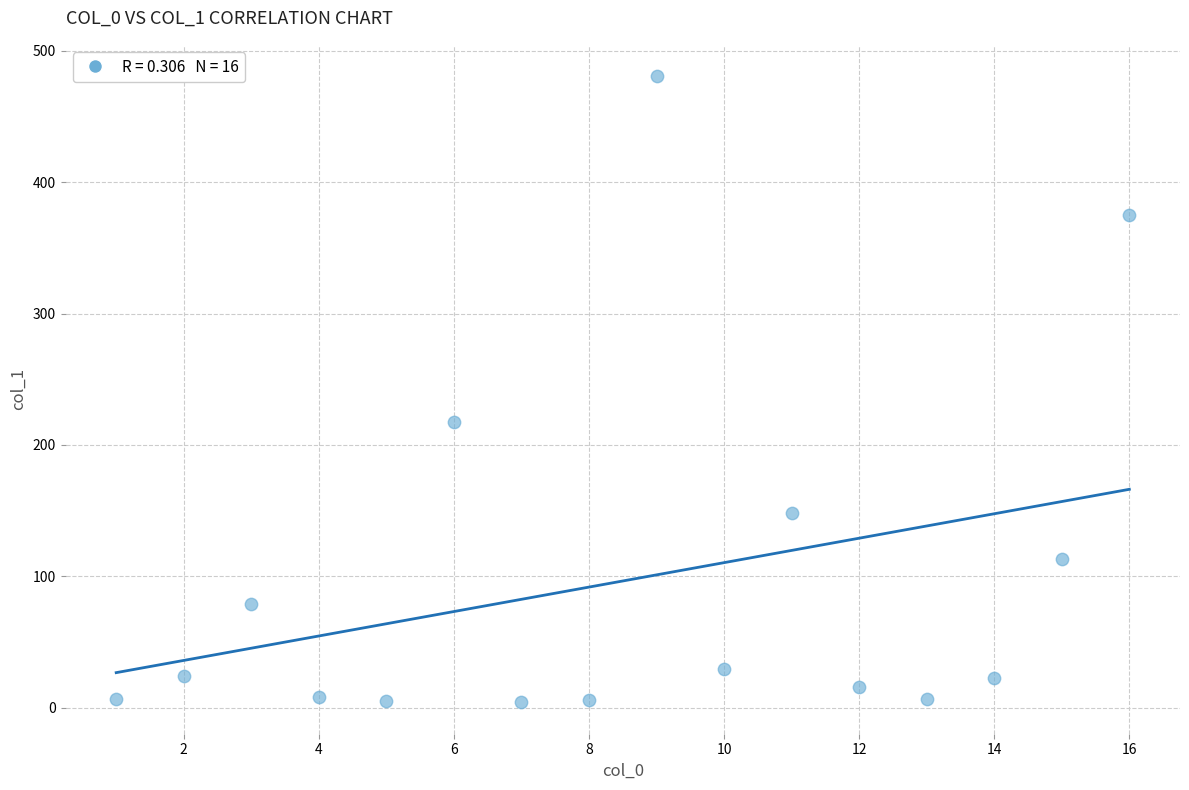

What Y value in the scatter plot is closest to 242?

217.5